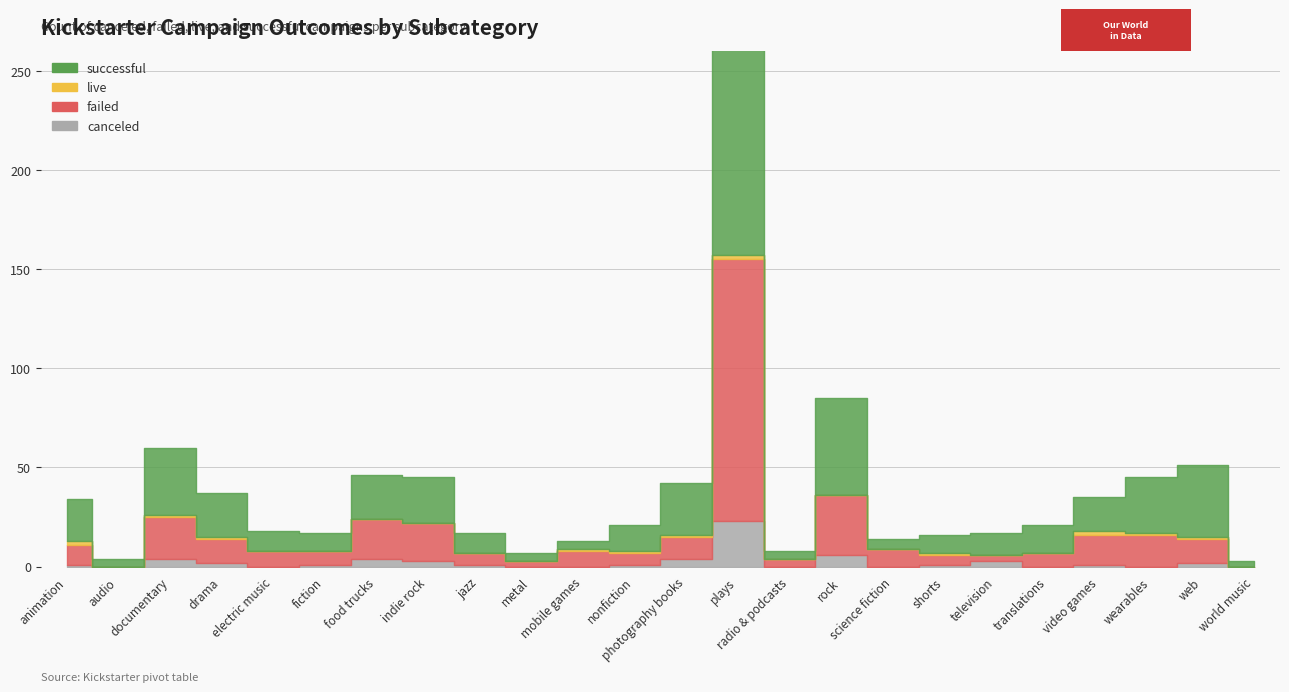

Does the chart have visible grid lines?

Yes